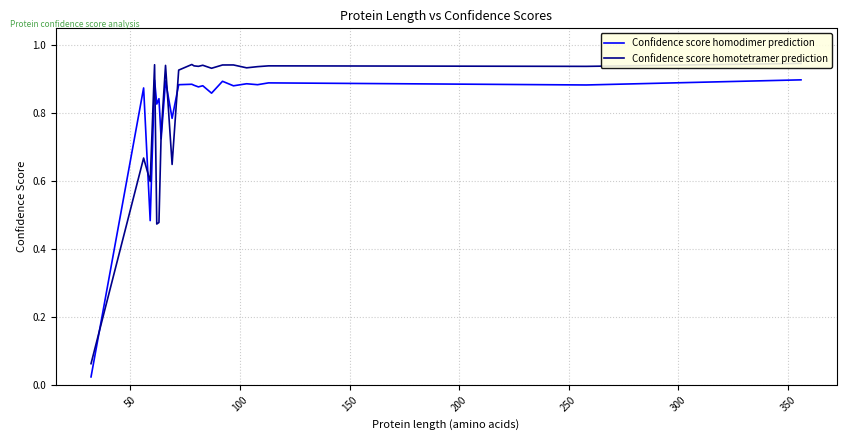

Which series ends up on top after the final intersection of Confidence score homodimer prediction and Confidence score homotetramer prediction?

Confidence score homotetramer prediction